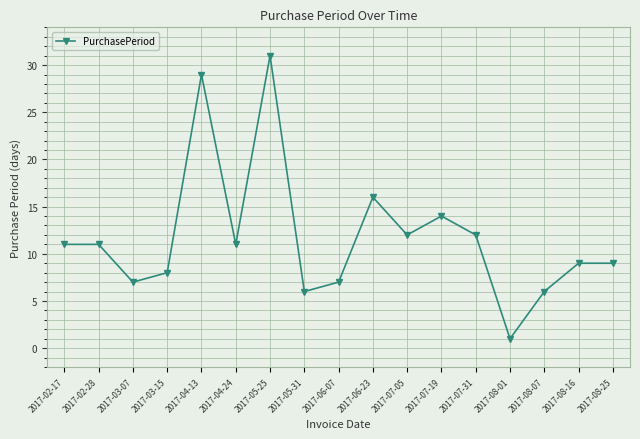

What is the label of the 10th point from the right?

2017-05-31